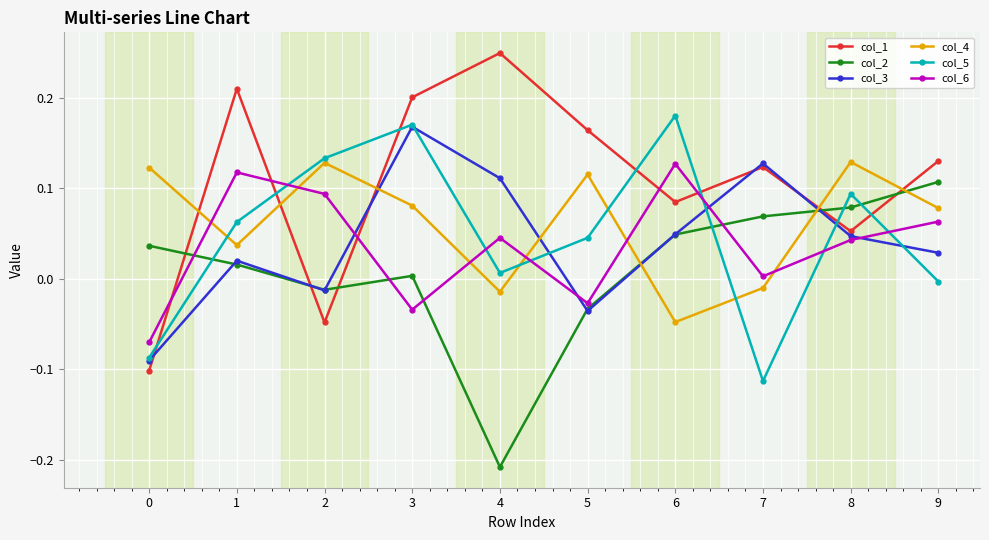

How many times do col_5 and col_2 cross each other?

4